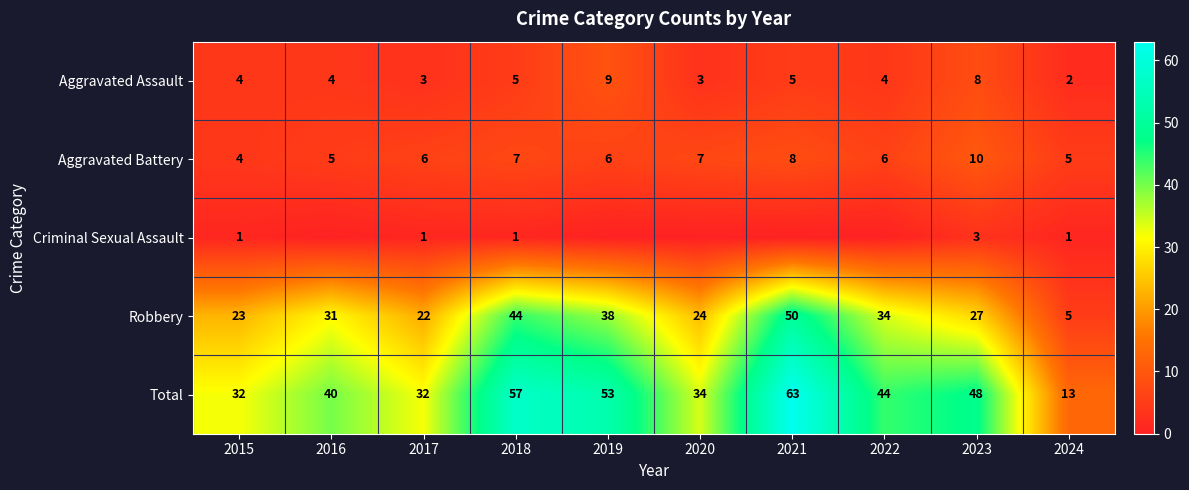

True or false: Criminal Sexual Assault has a value of -2 at 2016.

False